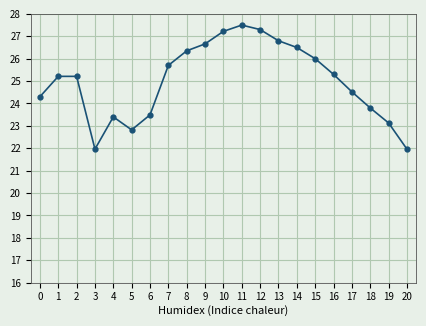

What is the change in value from 4 to 12?

+3.9